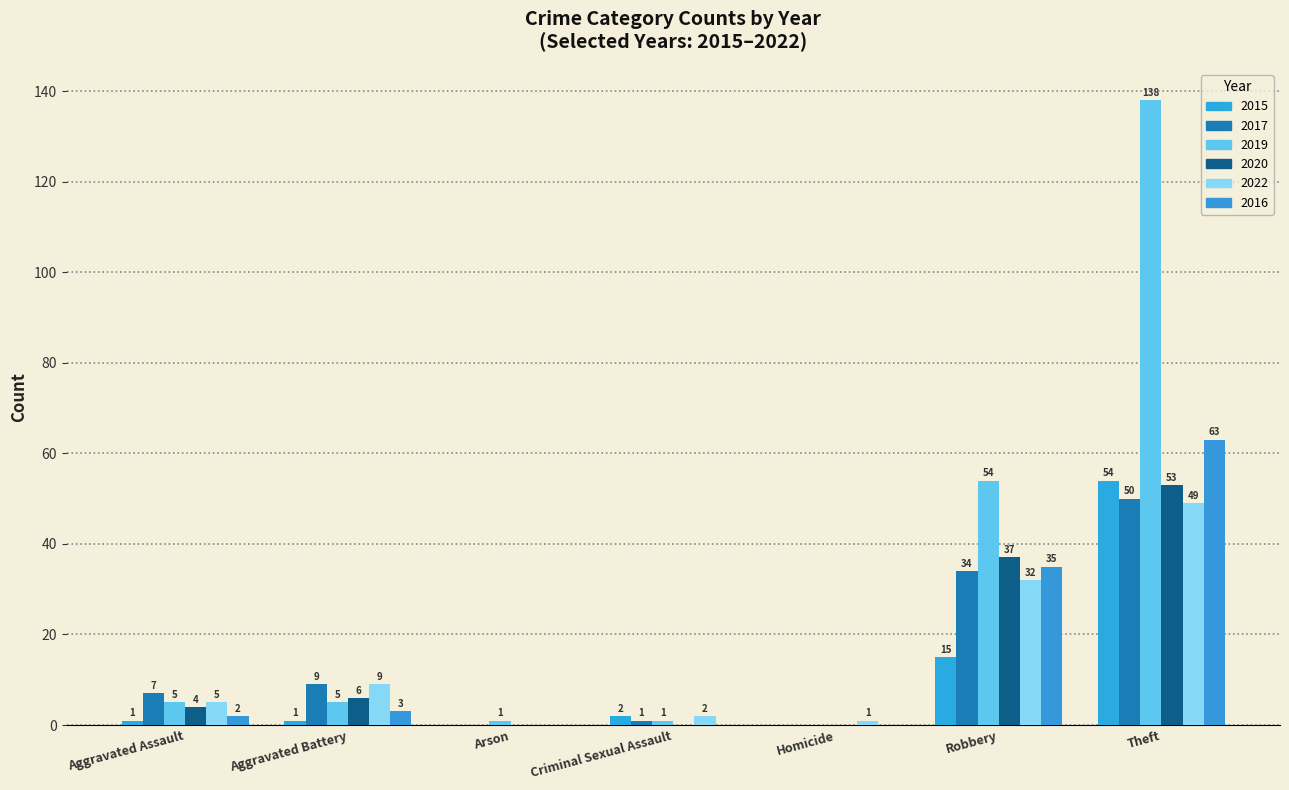

Which category has the highest value in the 2017 series?

Theft